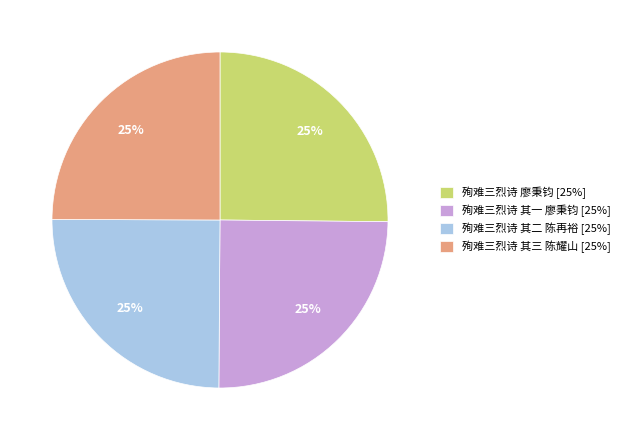

Approximately how many times larger is the value at 殉难三烈诗 廖秉钧 compared to 殉难三烈诗 其三 陈耀山?

1.0